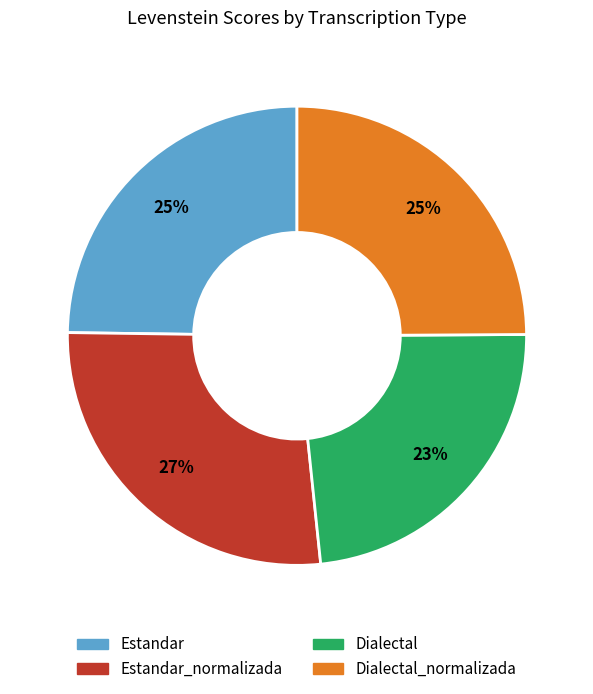

Is there a majority slice in this chart?

No